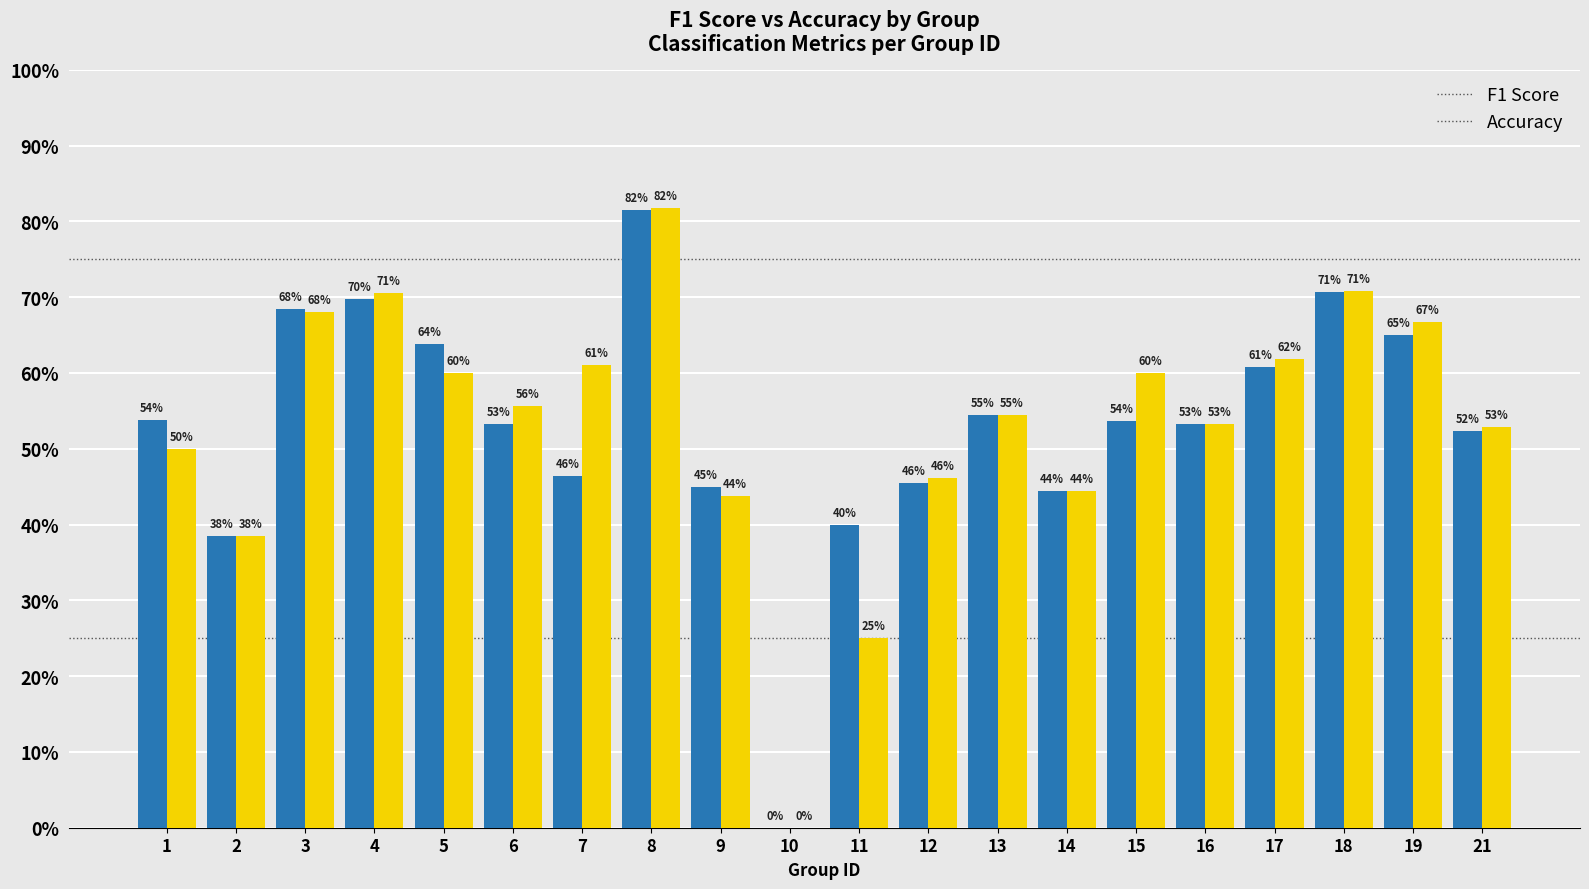

How many bars are there in each group?

2